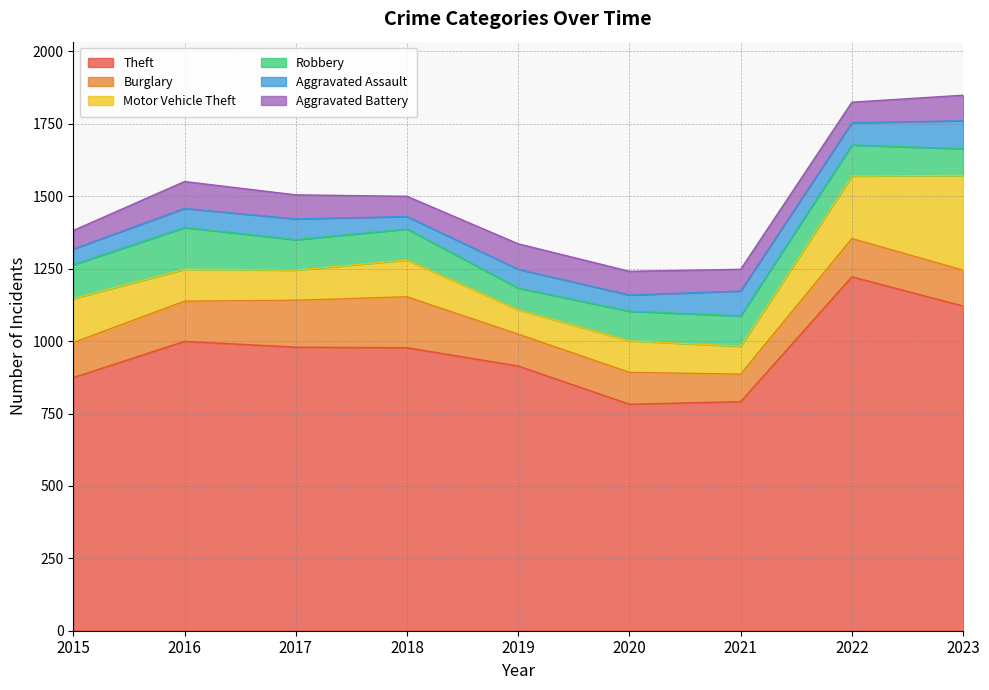

What is the minimum value for Robbery?

75